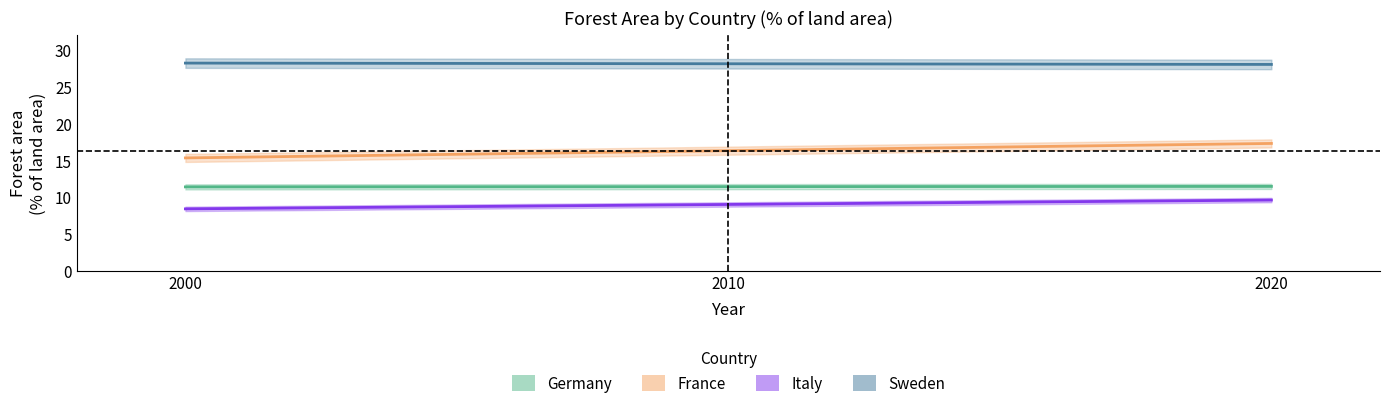

Rank the categories by France_forarea value from highest to lowest.

2020, 2000